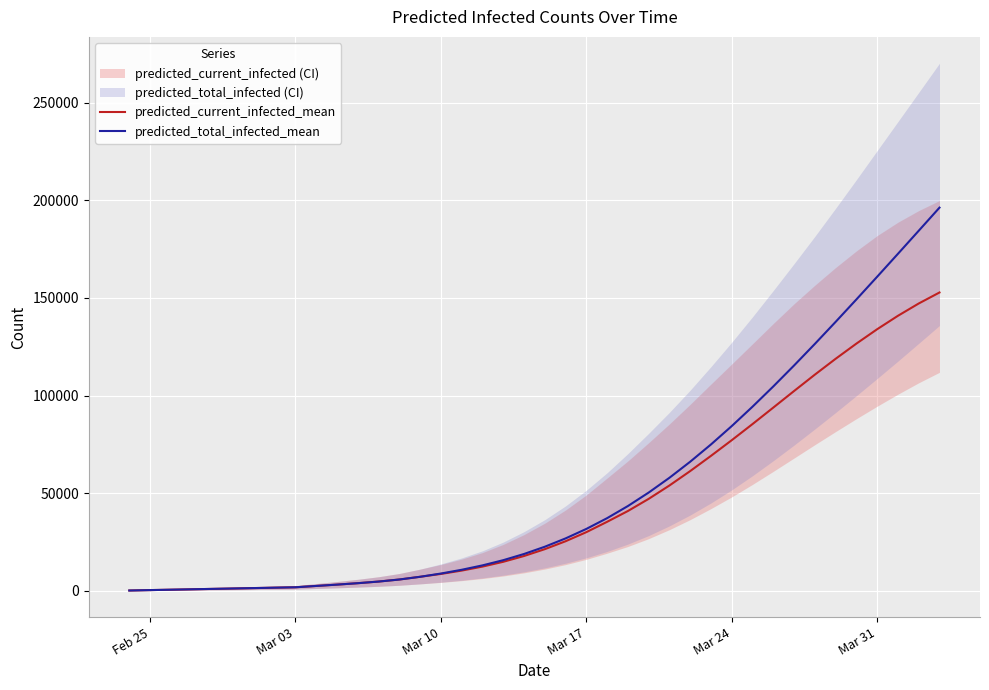

Rank the series by their maximum value, from lowest to highest.

predicted_current_infected_mean, predicted_total_infected_mean